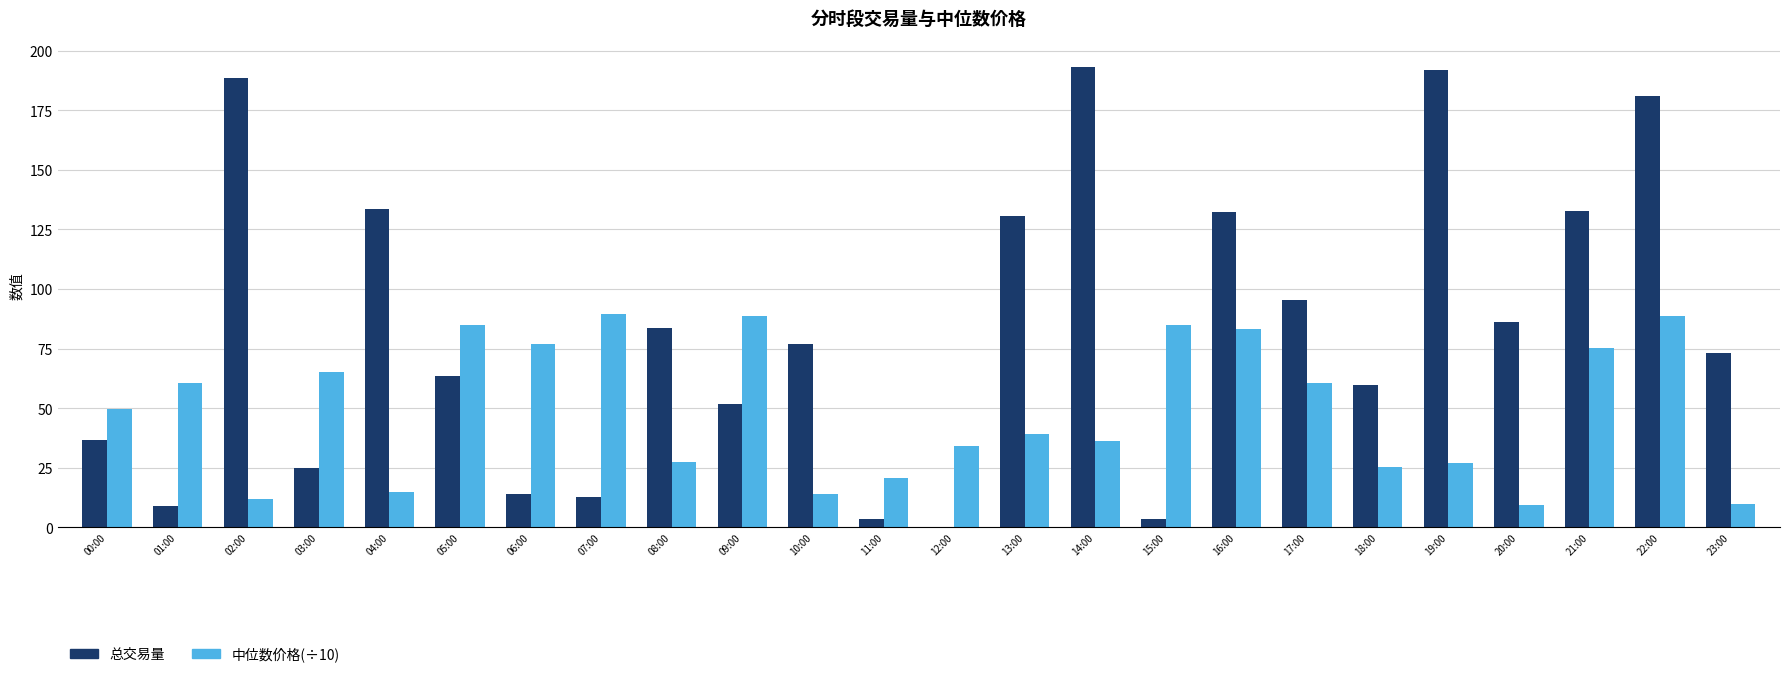

Which series changed the most between 06:00 and 13:00?

总交易量